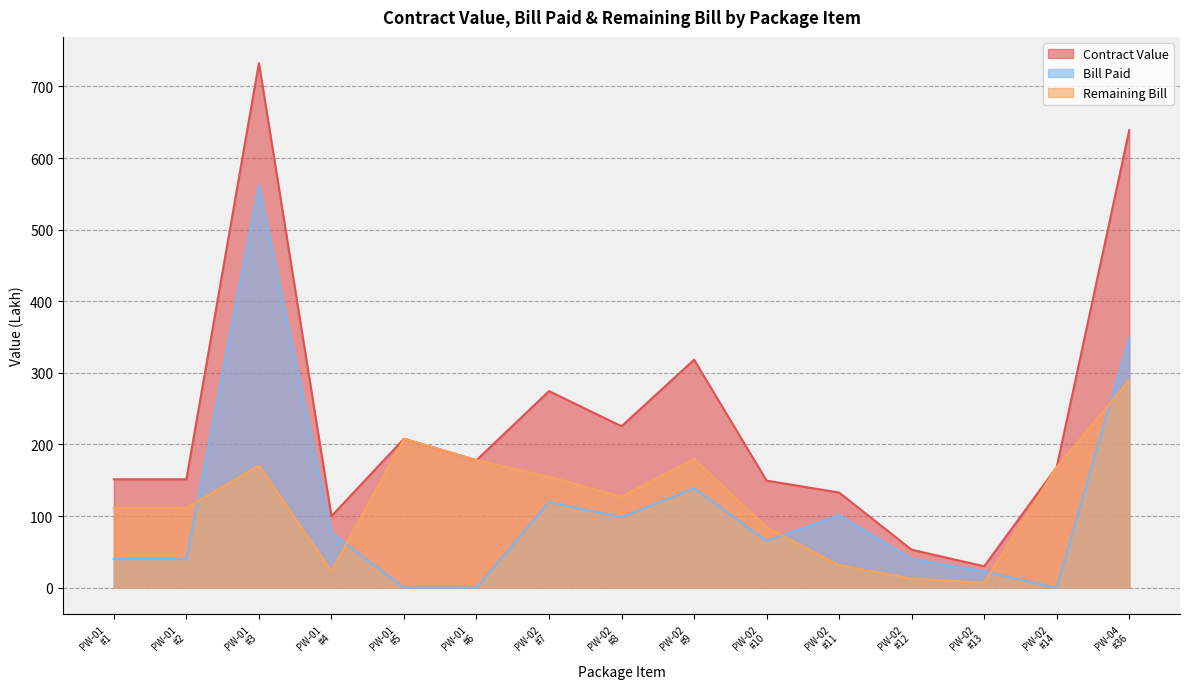

Is the value of Contract Value at PW-01
#1 greater than the value of Bill Paid at PW-02
#8?

Yes